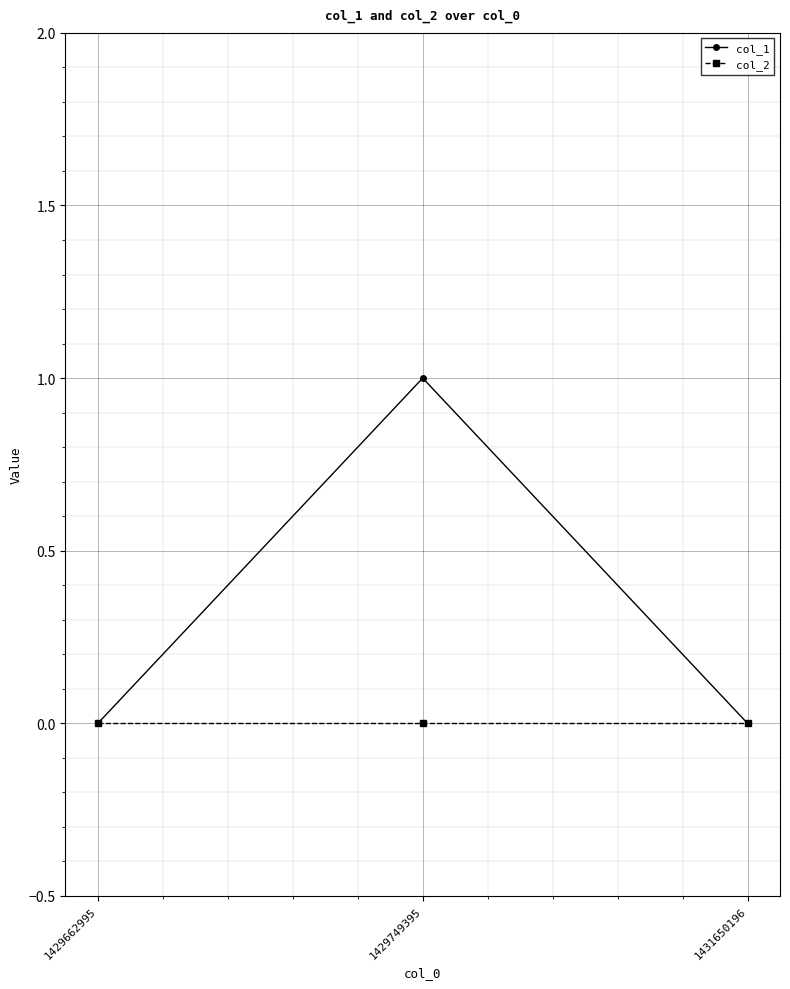

True or false: col_2 has a value of 0 at 1431650196.

True